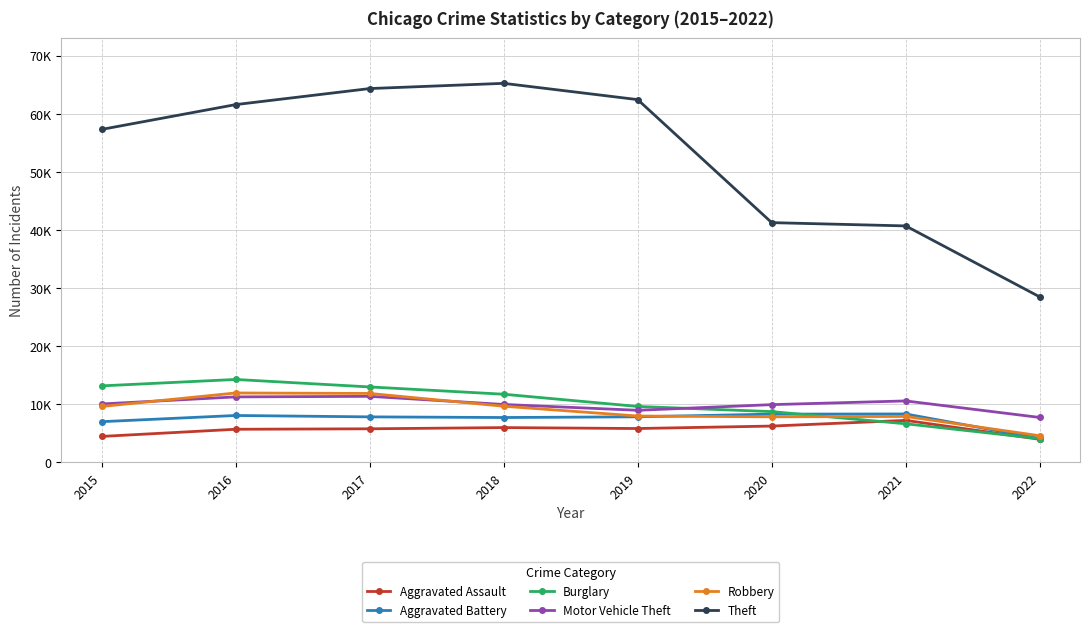

True or false: Aggravated Assault and Robbery cross at least once.

False